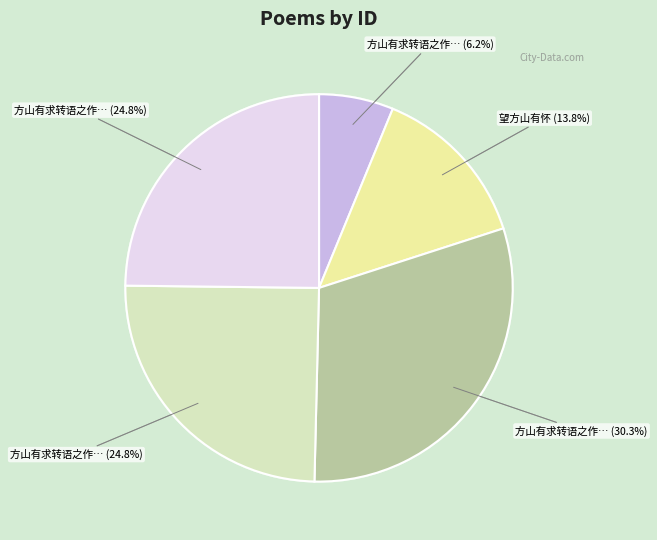

Is there any slice that represents more than half of the pie?

No